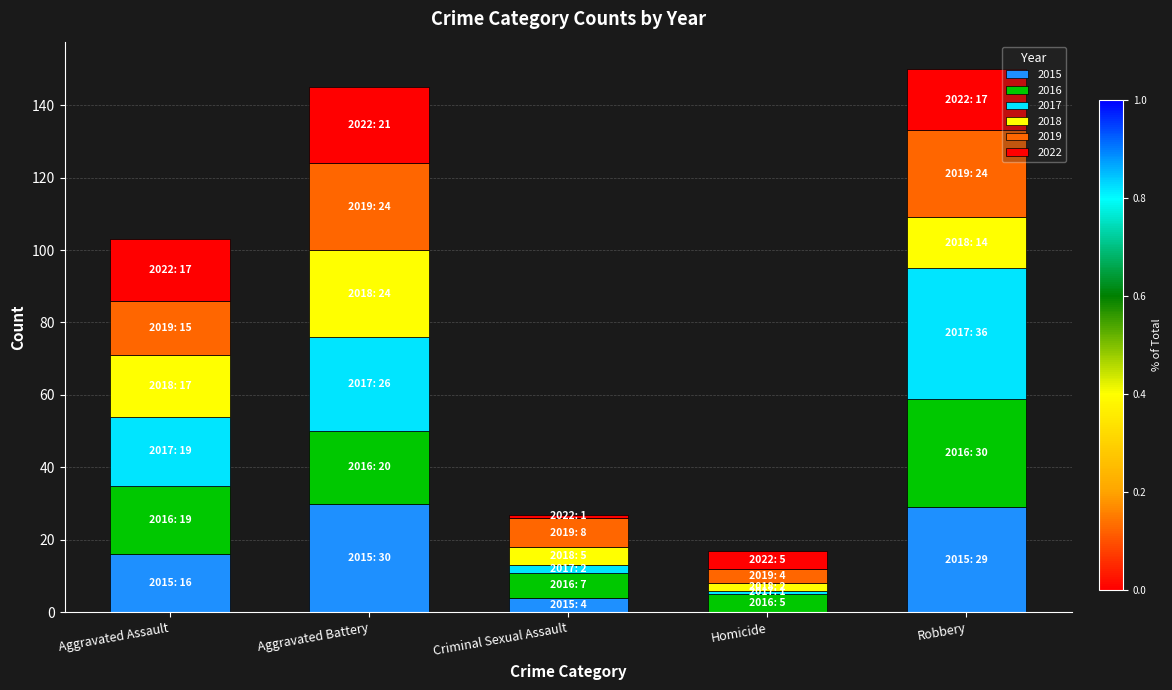

The value of 2015 at Aggravated Battery is 30. True or false?

True